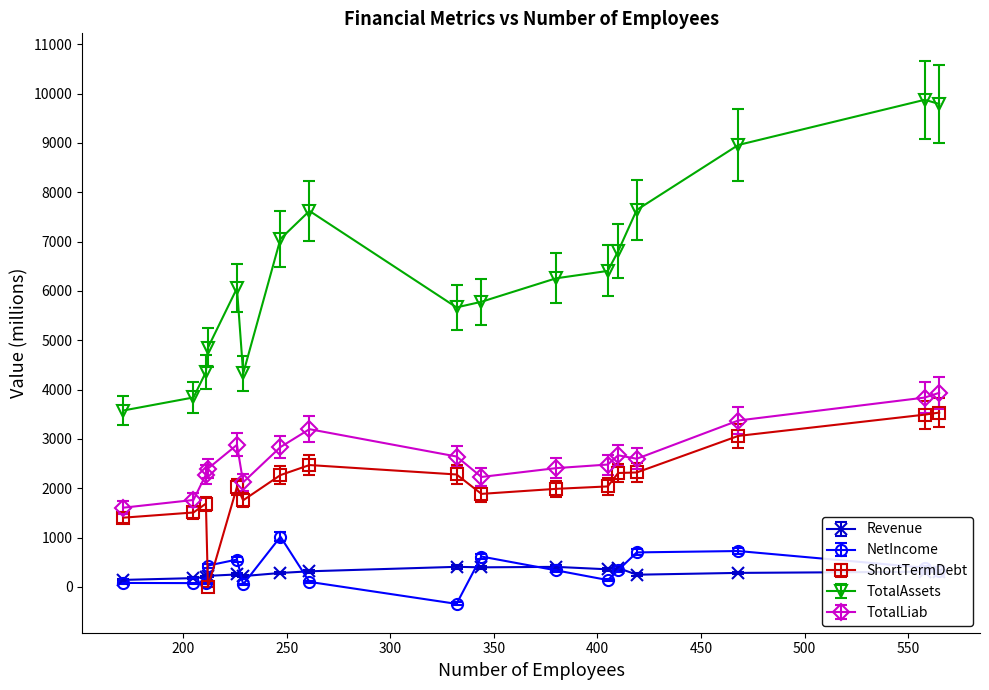

At how many categories does at least one series exceed 2945?

17